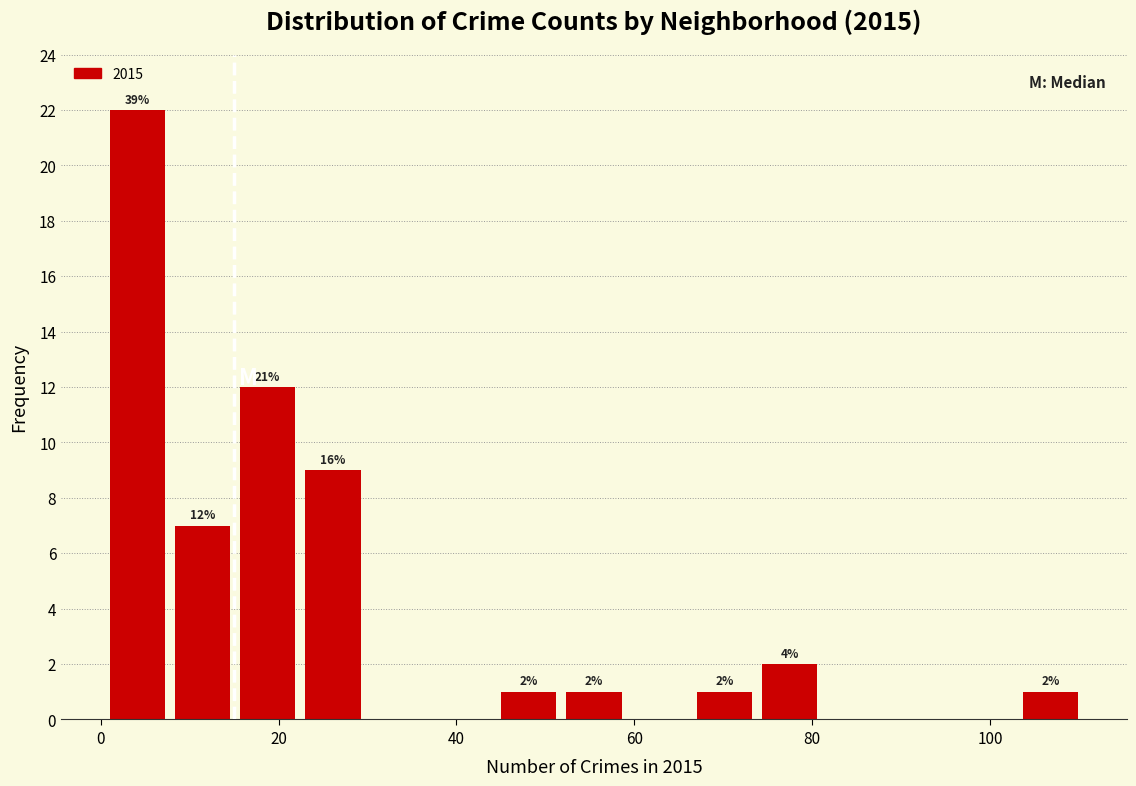

Read against the x-axis, roughly where is the centre of the tallest bar?

4